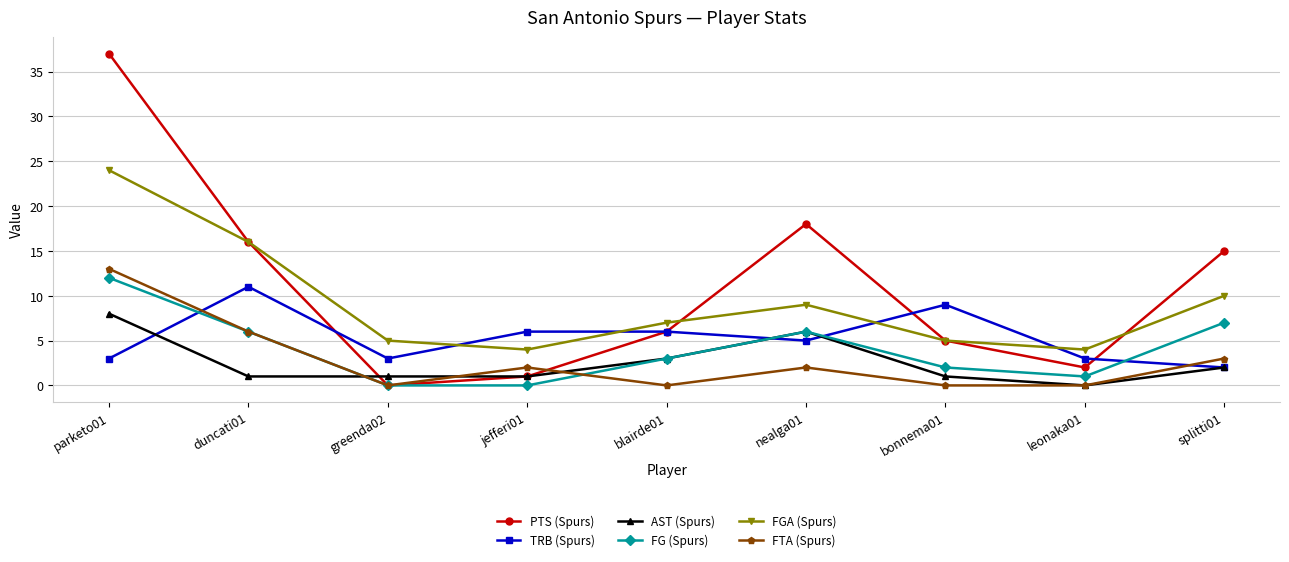

Which series has the widest spread of values?

PTS (Spurs)